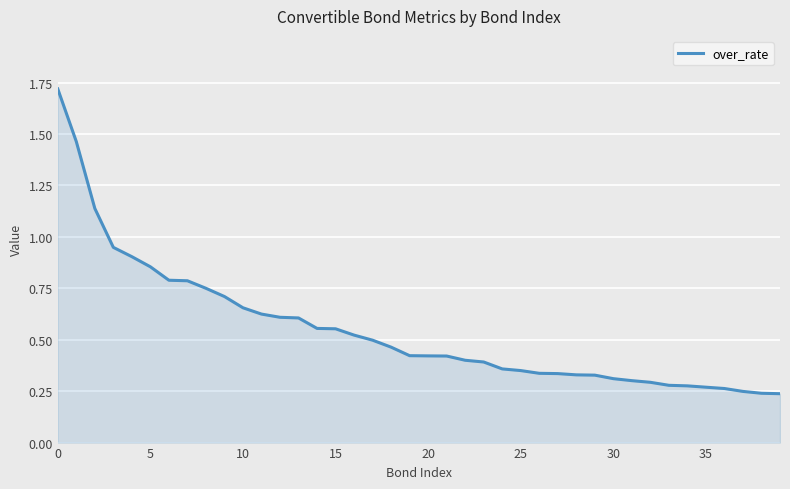

Count the number of categories in the chart.

40